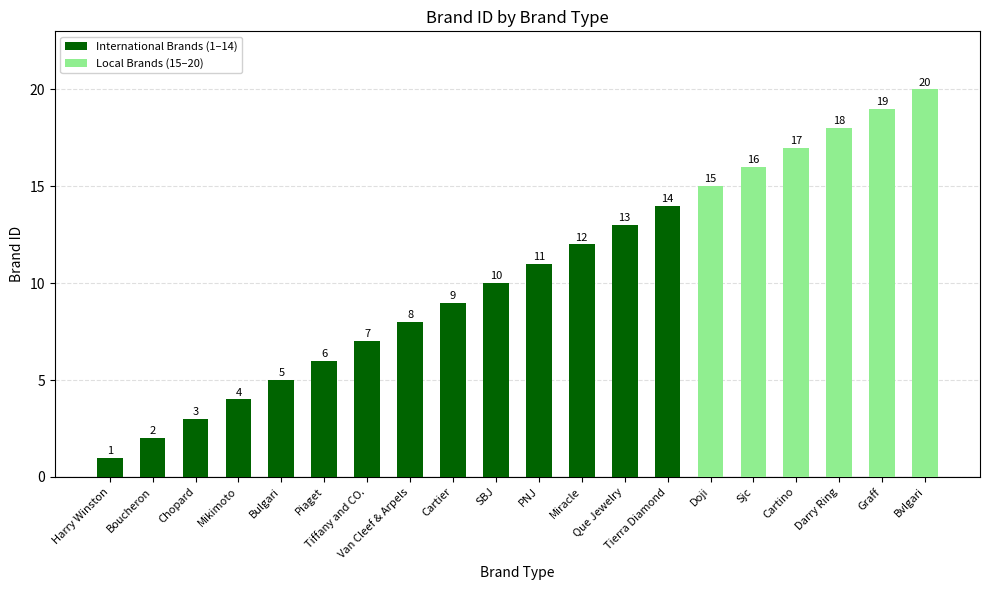

Are the bars grouped side by side (vs. stacked)?

No